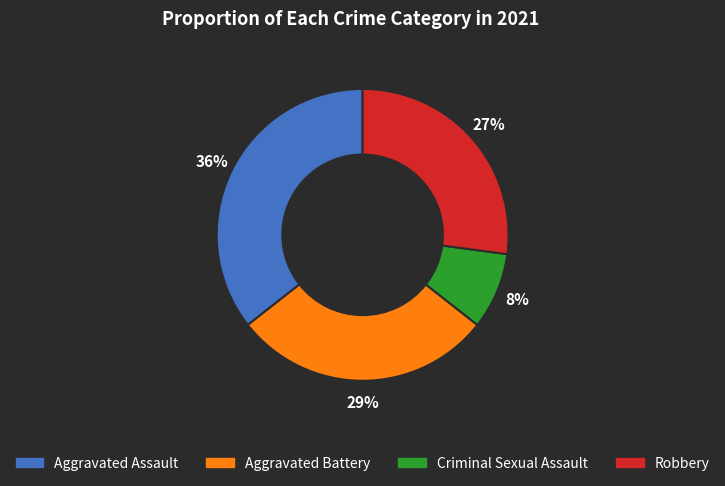

Do Aggravated Battery and Robbery together represent more than half of the pie?

Yes